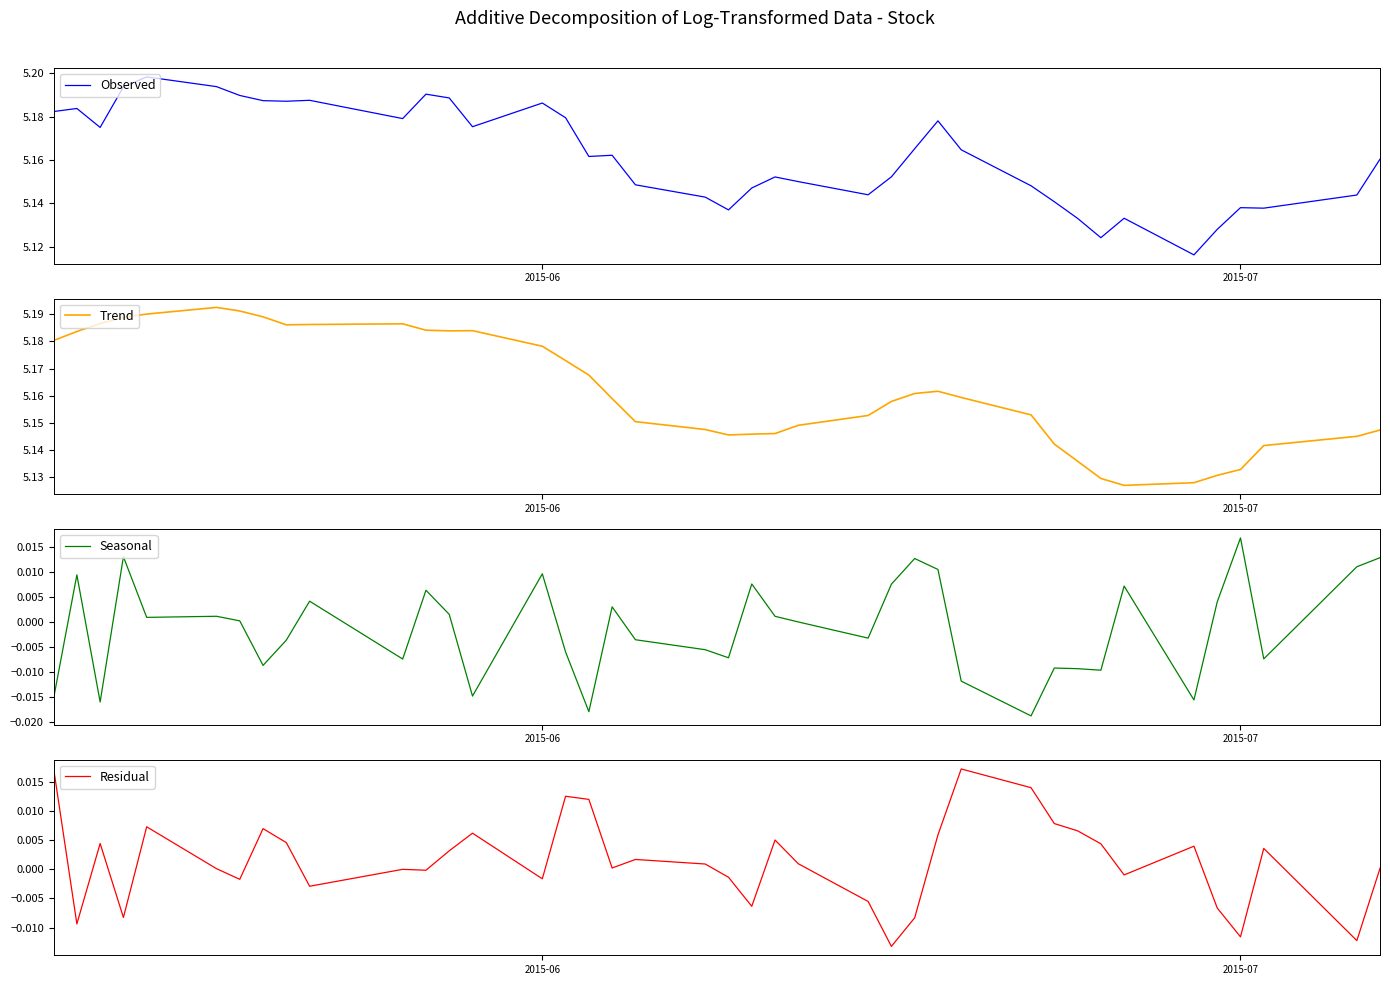

Which category has the highest value in the Seasonal series?

2015-07